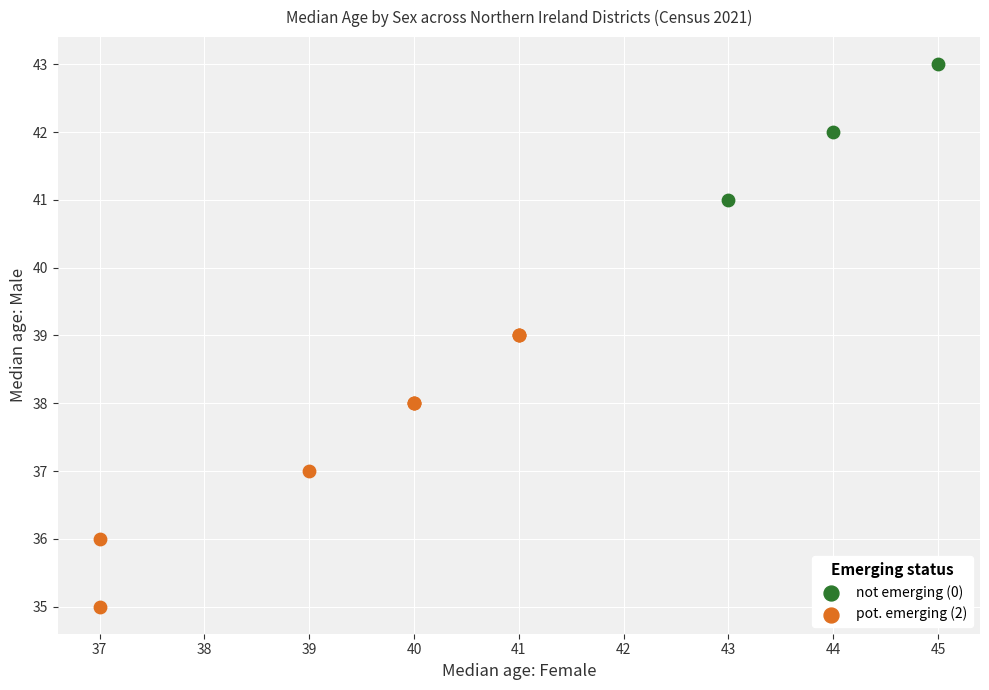

Which series contains the lowest Y value?

pot. emerging (2)